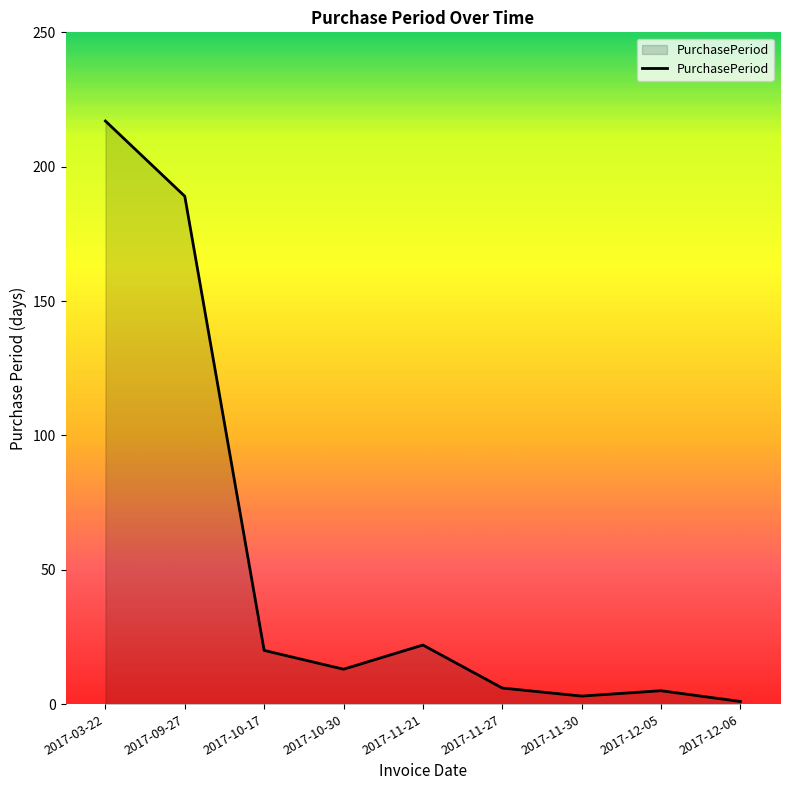

What is the difference between the second highest and minimum values?

188